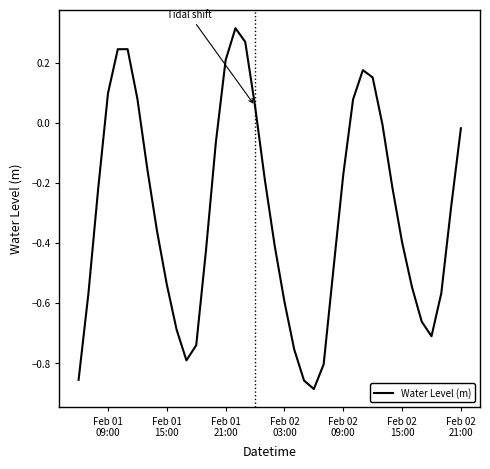

What is the difference between the maximum and minimum values?

1.2